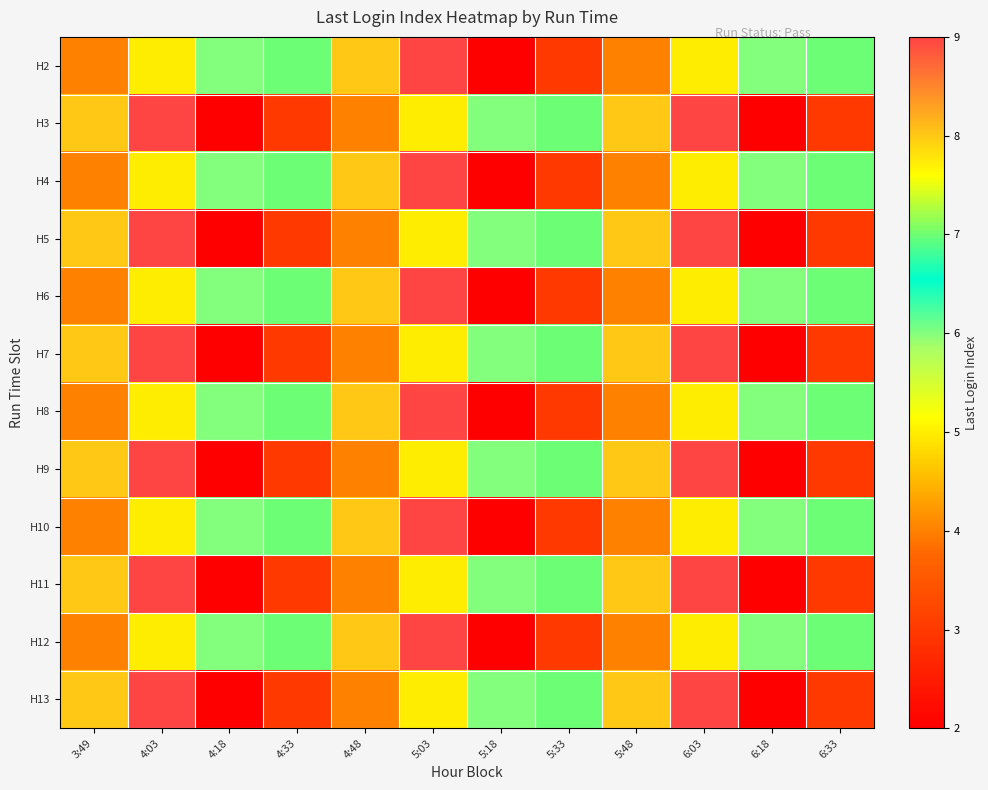

Between 6:33 and 5:03, which is larger?

5:03